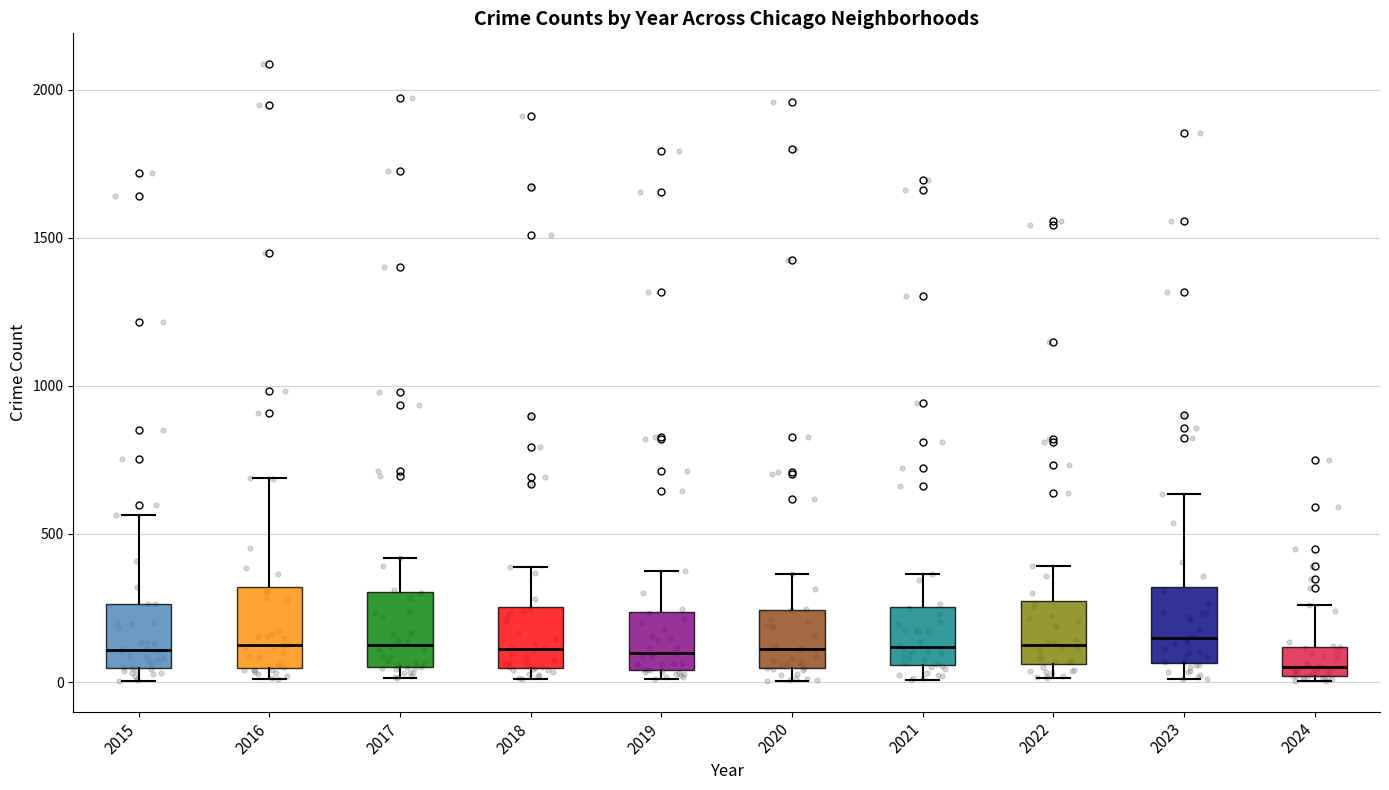

Where does the median line of the box at x = 2016 sit on the y-axis? The values are not printed on the chart, so give them approximately, as read against the axis.

150